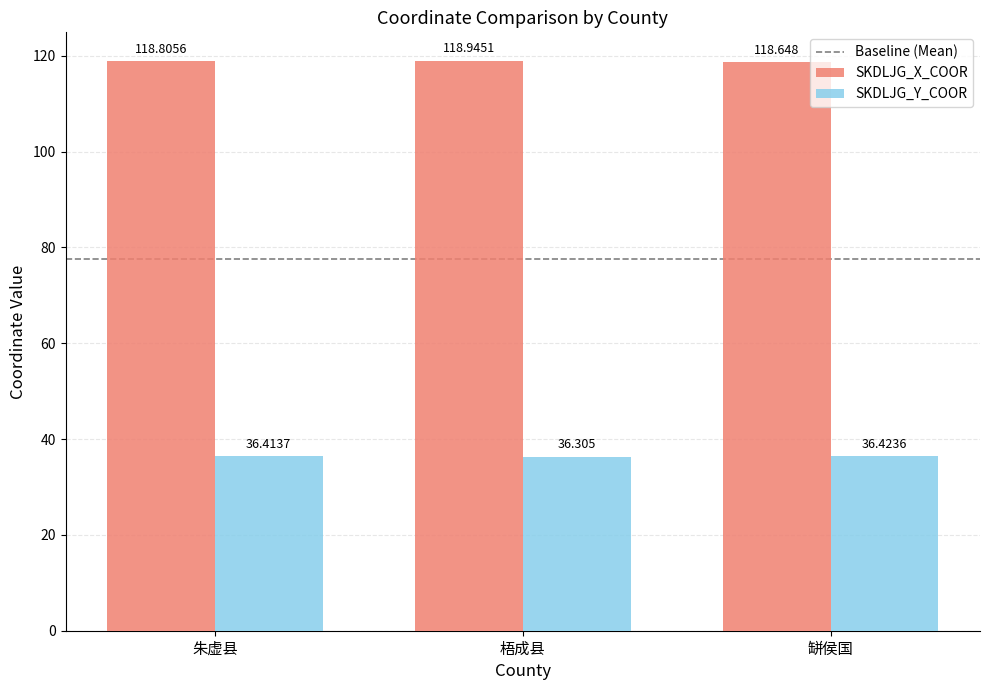

The SKDLJG_X_COOR series shows 118.9 at 梧成县. True or false?

True